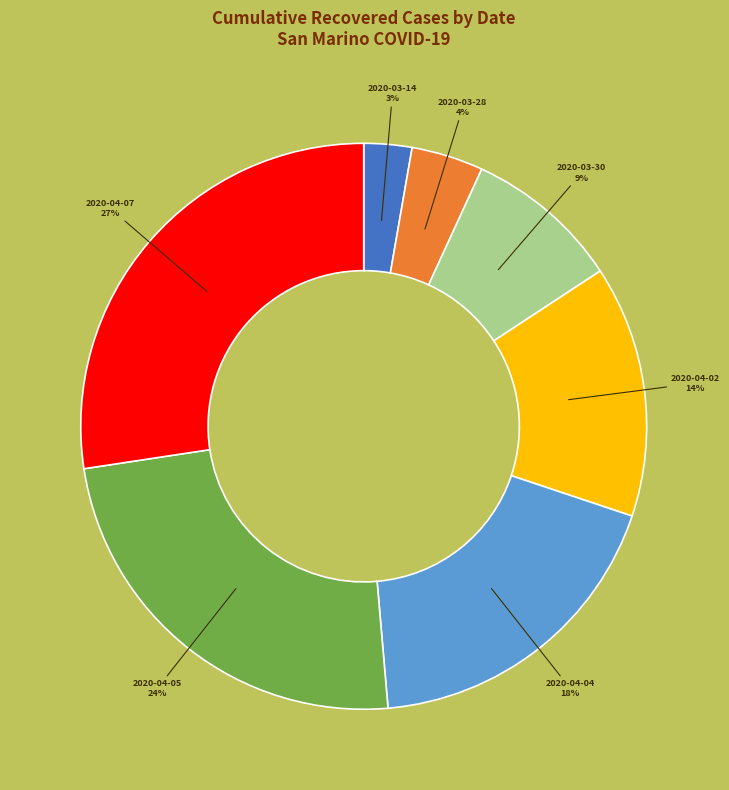

To the nearest percent, what is the average slice percentage?

14%